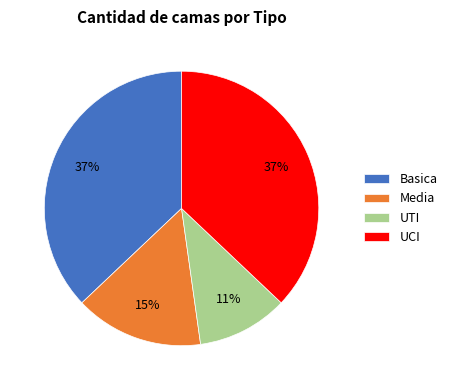

What is the smallest slice in the pie chart?

UTI